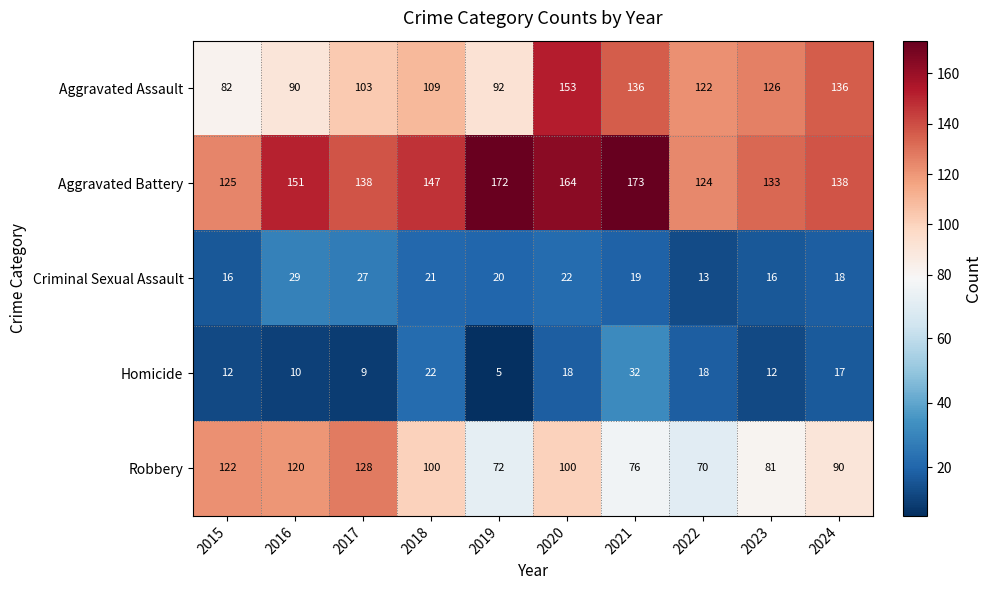

Which category has the lowest value across all series?

2019